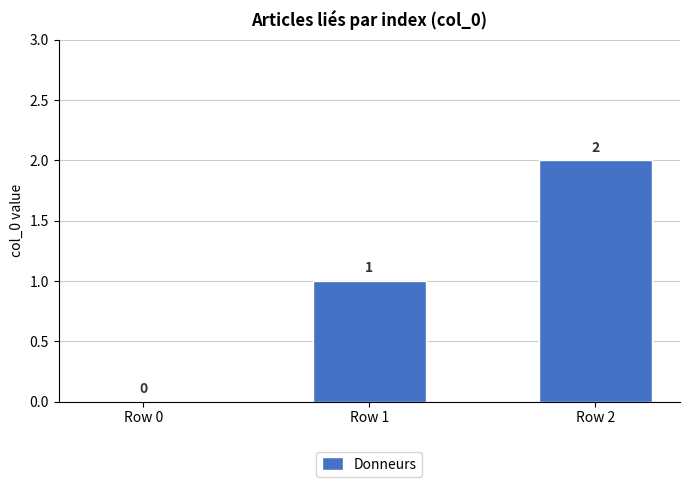

Reading right to left, transcribe all the data shown in this chart.

2	1	0